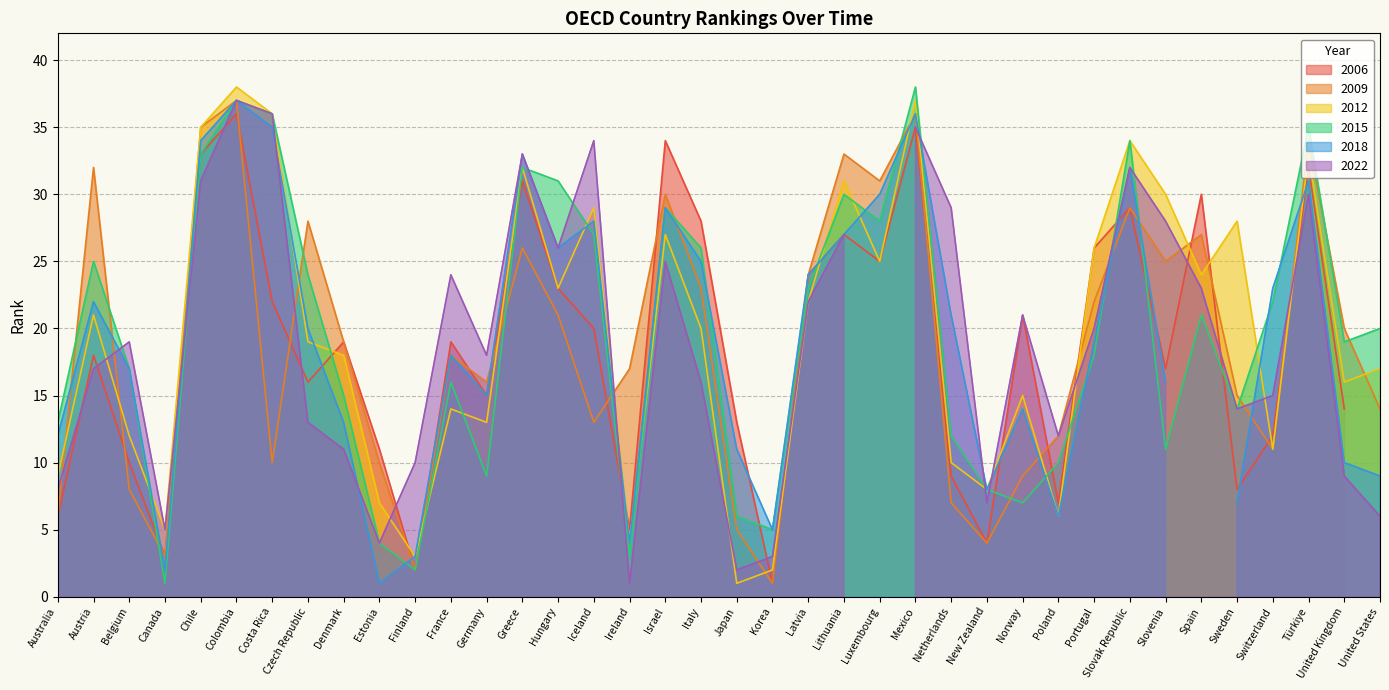

What is the label of the 14th point from the right?

Mexico